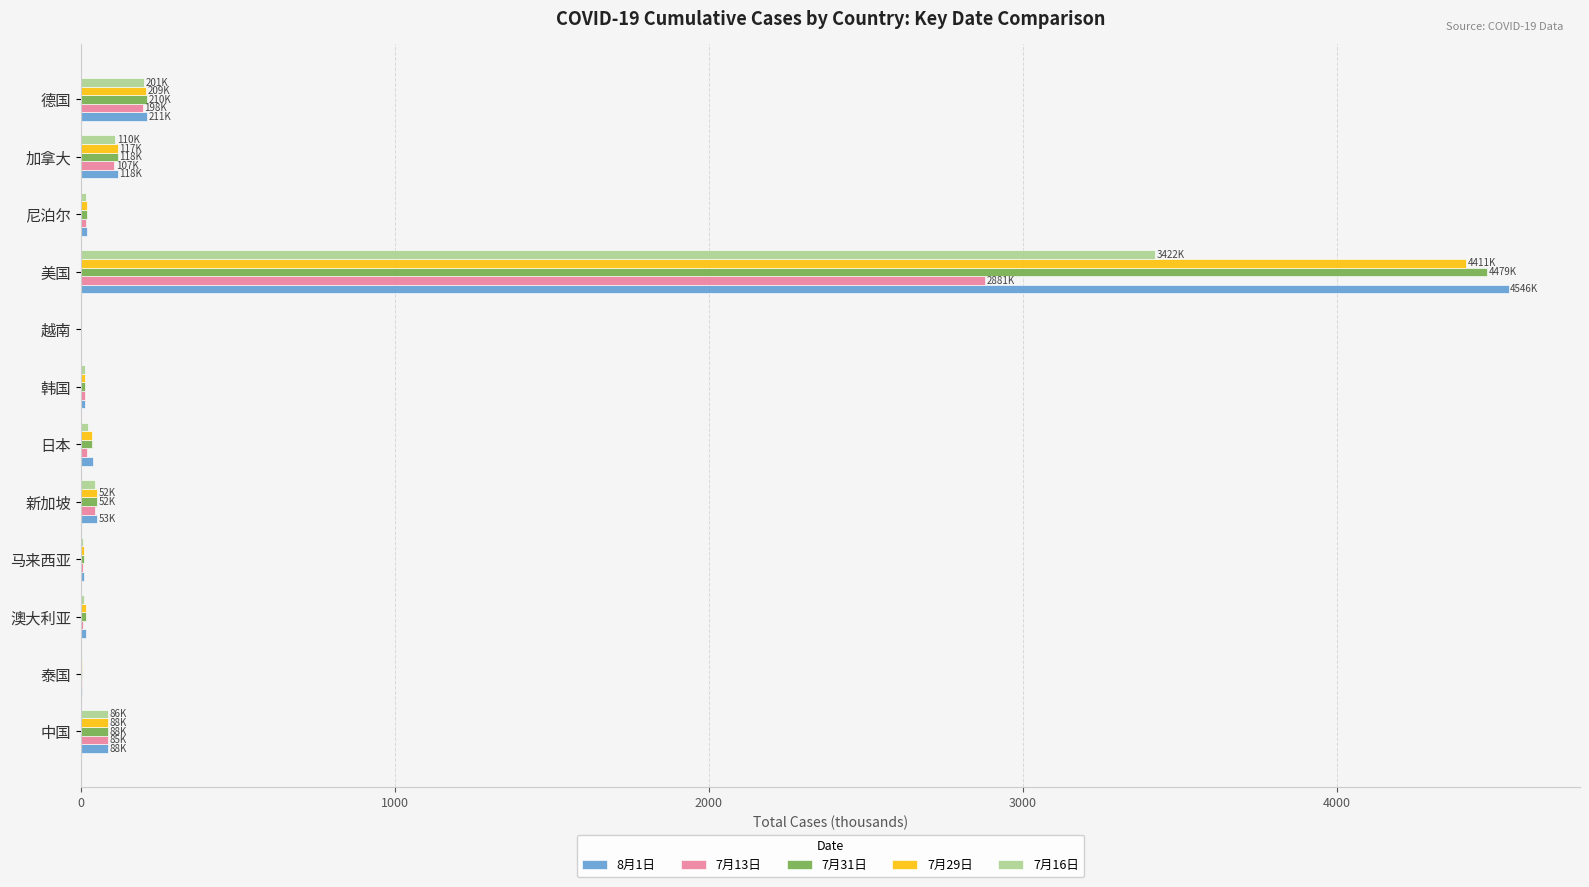

At which label does 8月1日 reach its peak?

美国